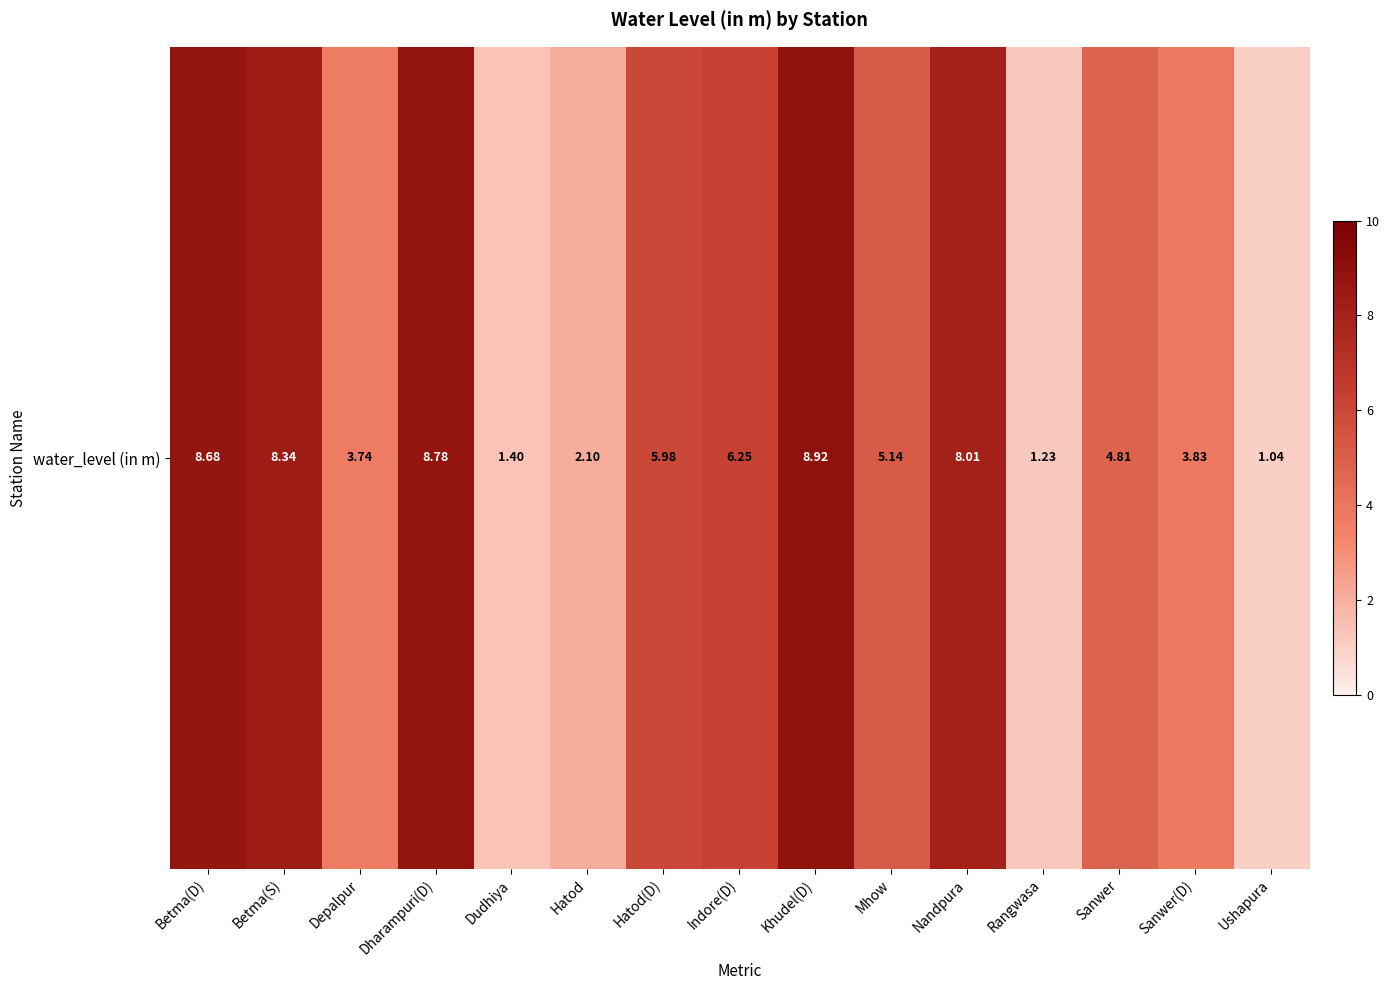

List the labels in order of value, smallest first.

Ushapura, Rangwasa, Dudhiya, Hatod, Depalpur, Sanwer(D), Sanwer, Mhow, Hatod(D), Indore(D), Nandpura, Betma(S), Betma(D), Dharampuri(D), Khudel(D)